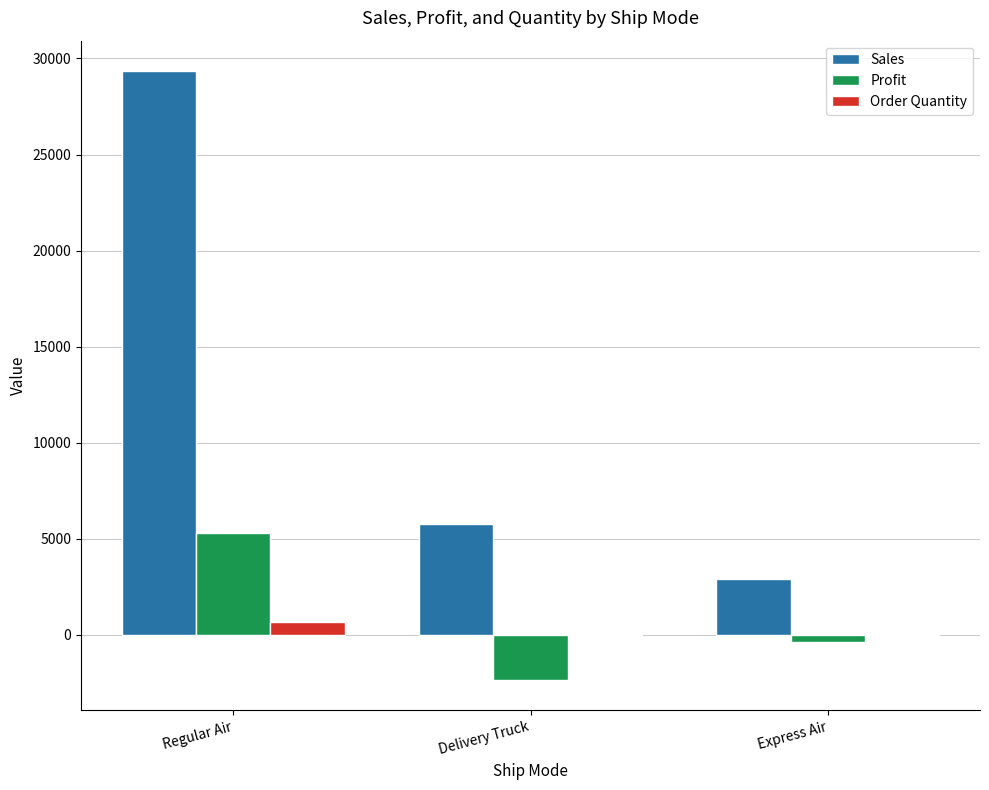

What is the sum of all Order Quantity values?

735.0